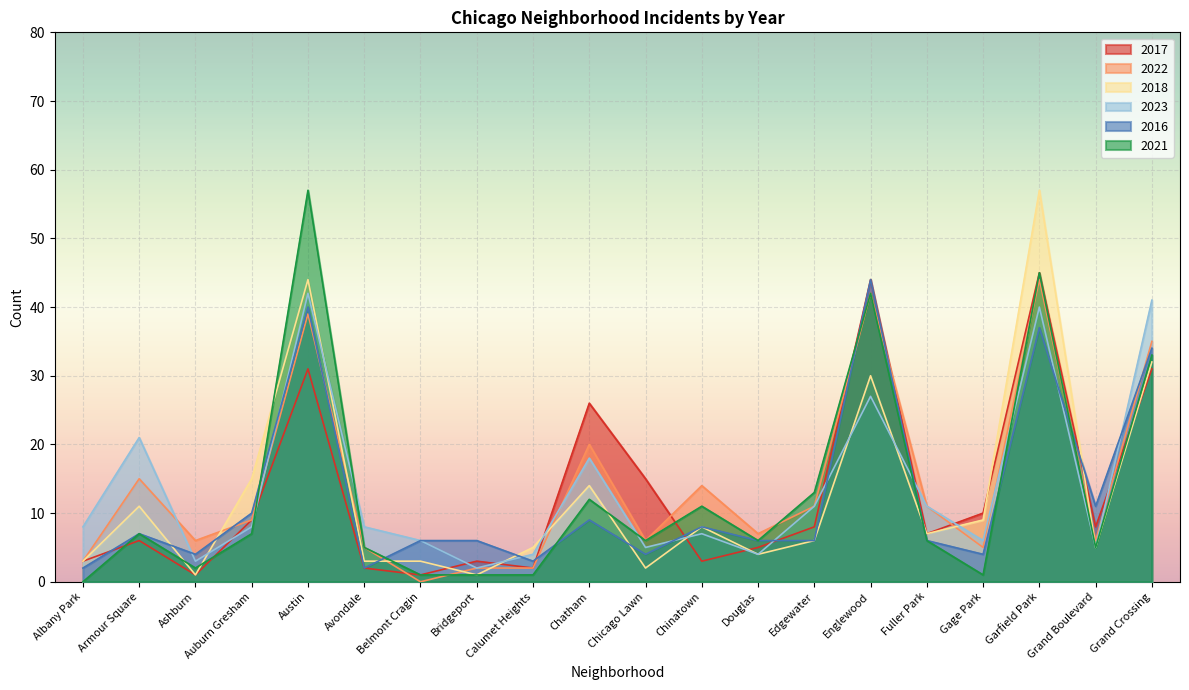

Which series has the widest spread of values?

2021